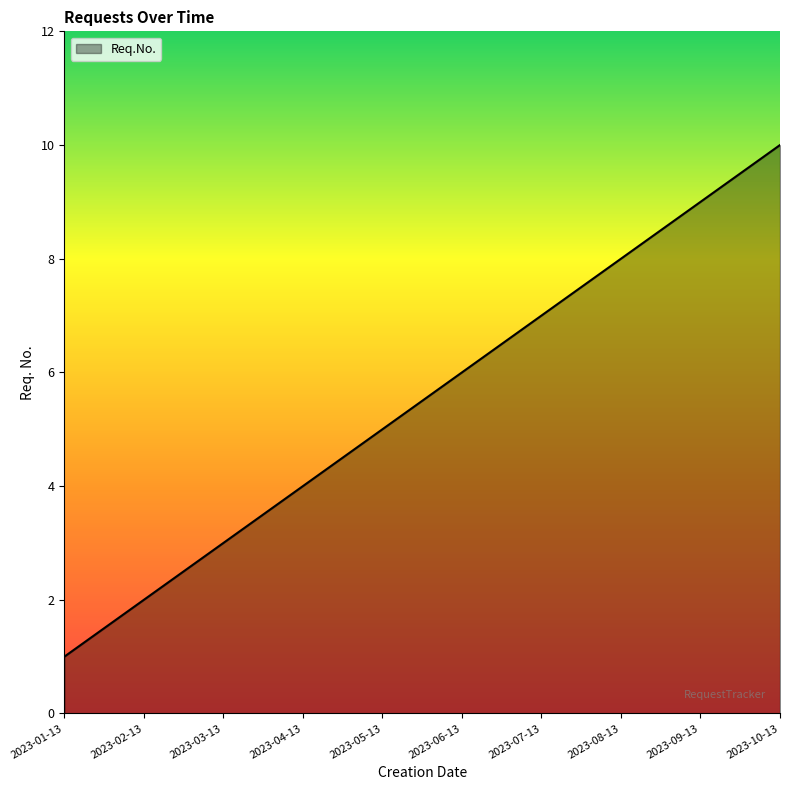

What is the minimum value shown in the chart?

1